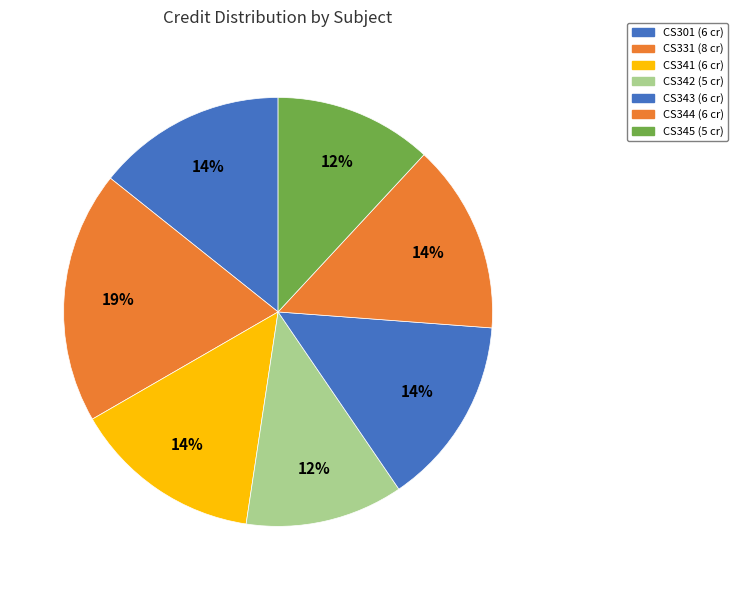

Rank the categories by value from highest to lowest.

CS331, CS301, CS341, CS343, CS344, CS342, CS345